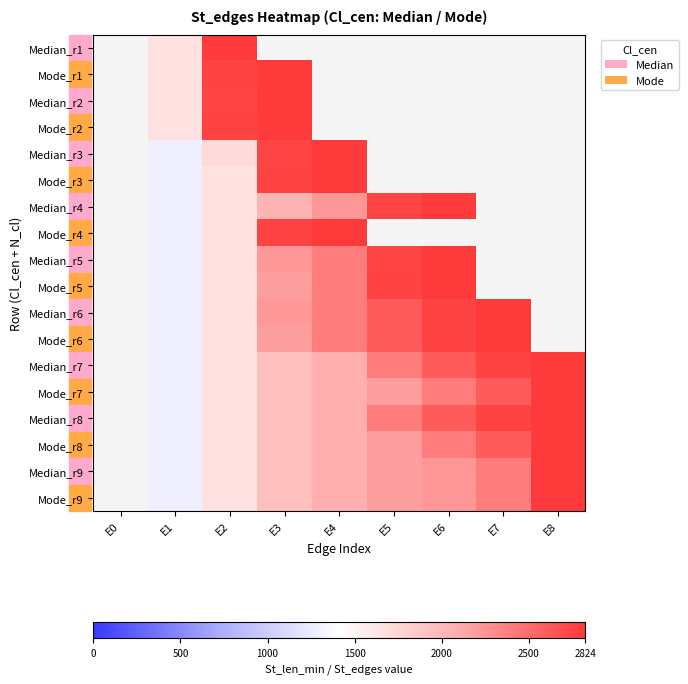

What is the approximate value of Median_r6 at E4?

2404.0